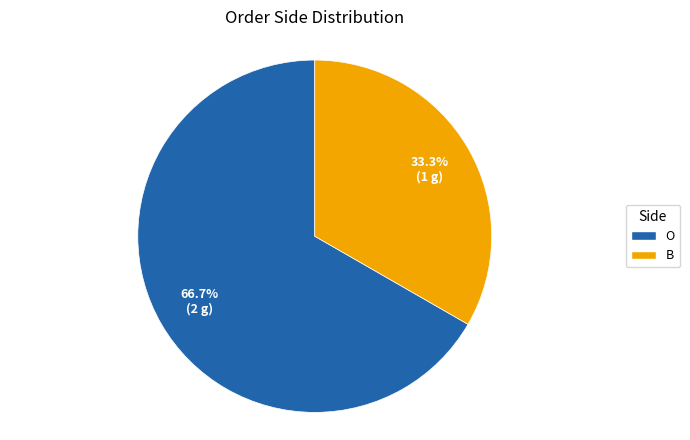

The O slice represents 59% of the pie. True or false?

False